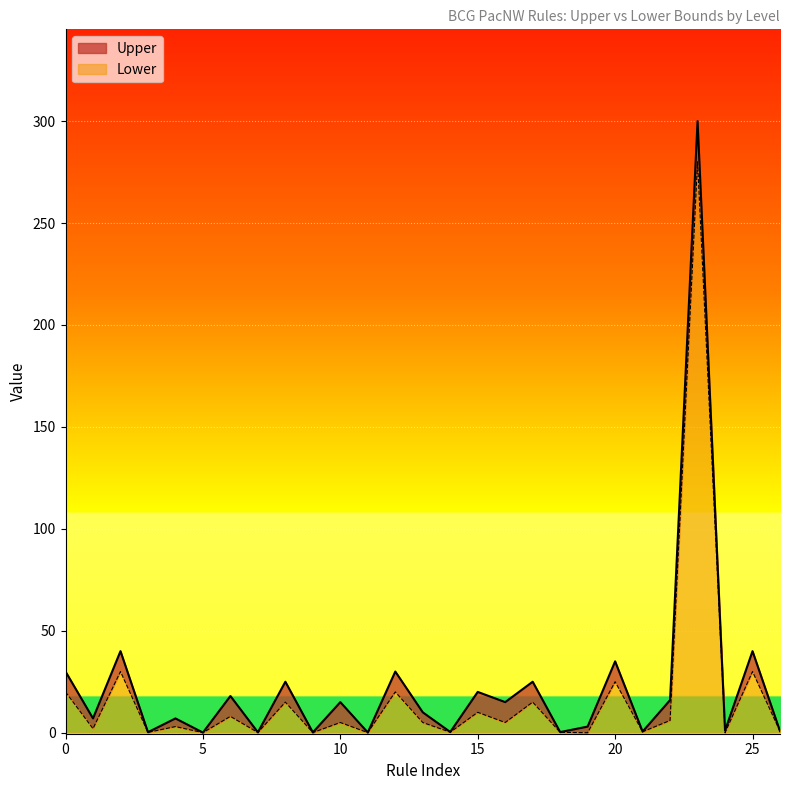

True or false: Lower and Upper cross at least once.

False